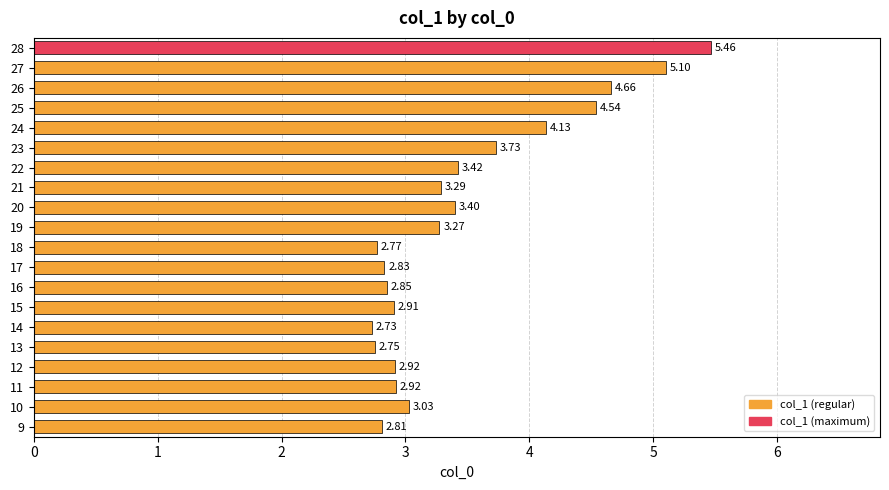

What is the change in value from 23 to 26?

+0.9